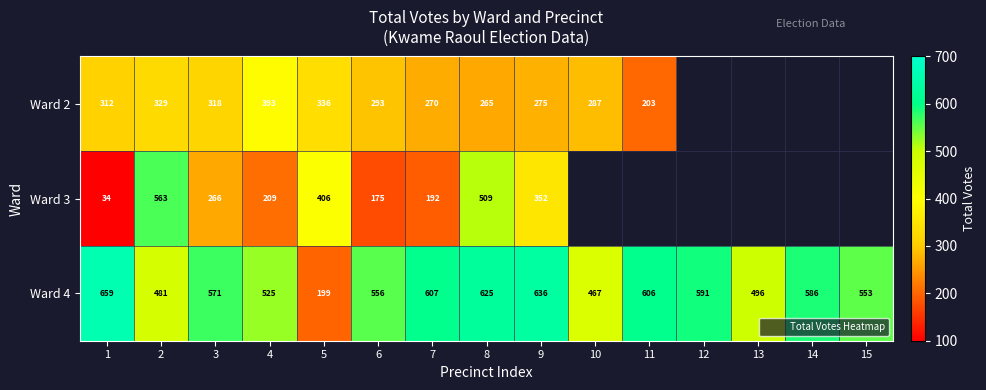

How many values in the Ward 3 series are below 509?

7